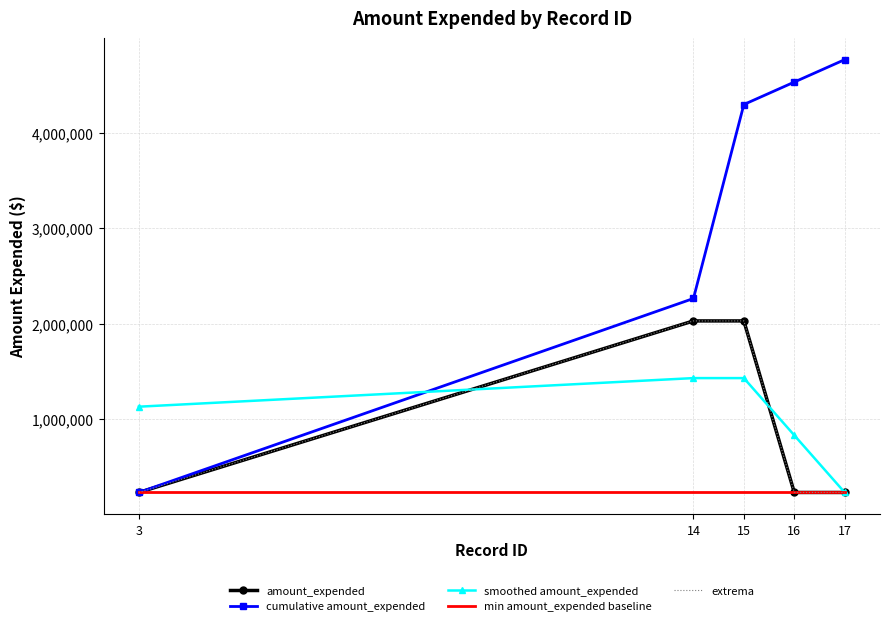

Which series changed the most between 3 and 17?

cumulative amount_expended